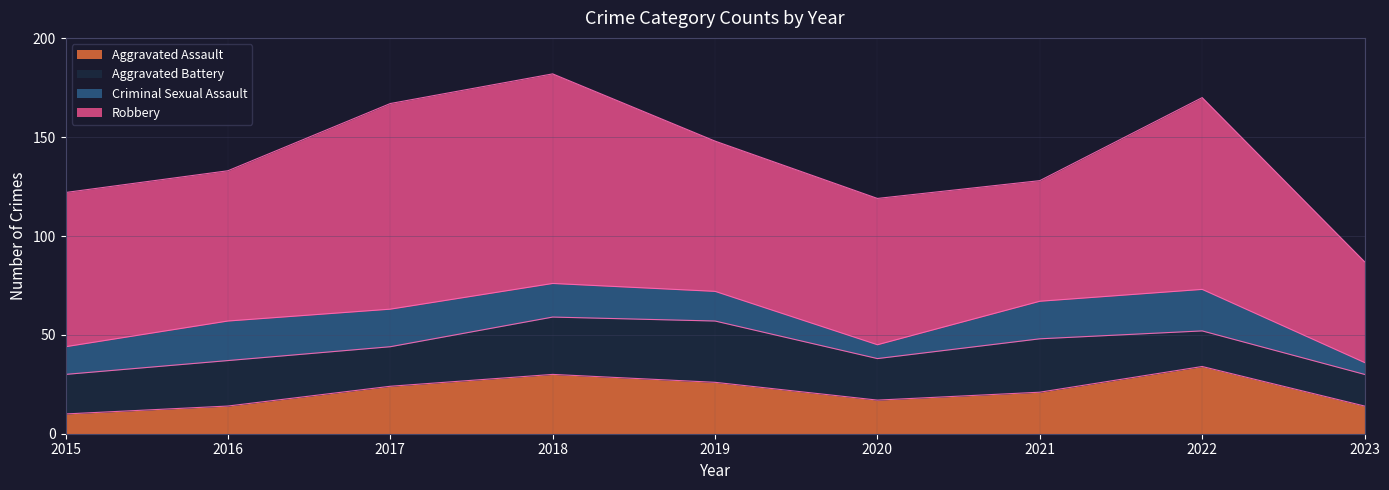

Reading right to left, extract all data points from this chart.

Aggravated Assault: 14	34	21	17	26	30	24	14	10
Aggravated Battery: 16	18	27	21	31	29	20	23	20
Criminal Sexual Assault: 6	21	19	7	15	17	19	20	14
Robbery: 51	97	61	74	76	106	104	76	78